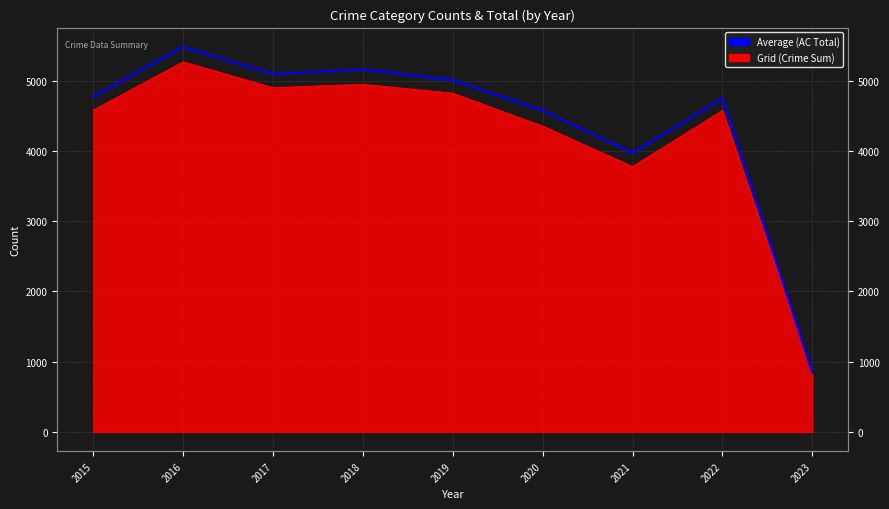

What is the value of the 1st point from the left?

4771